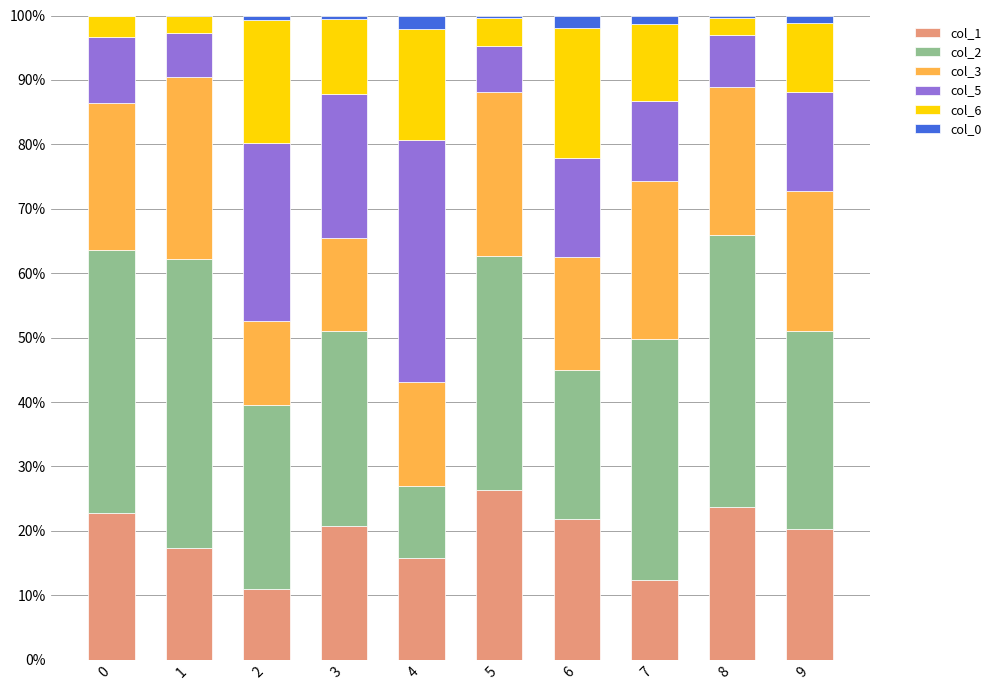

At which label does col_6 first exceed 11?

2